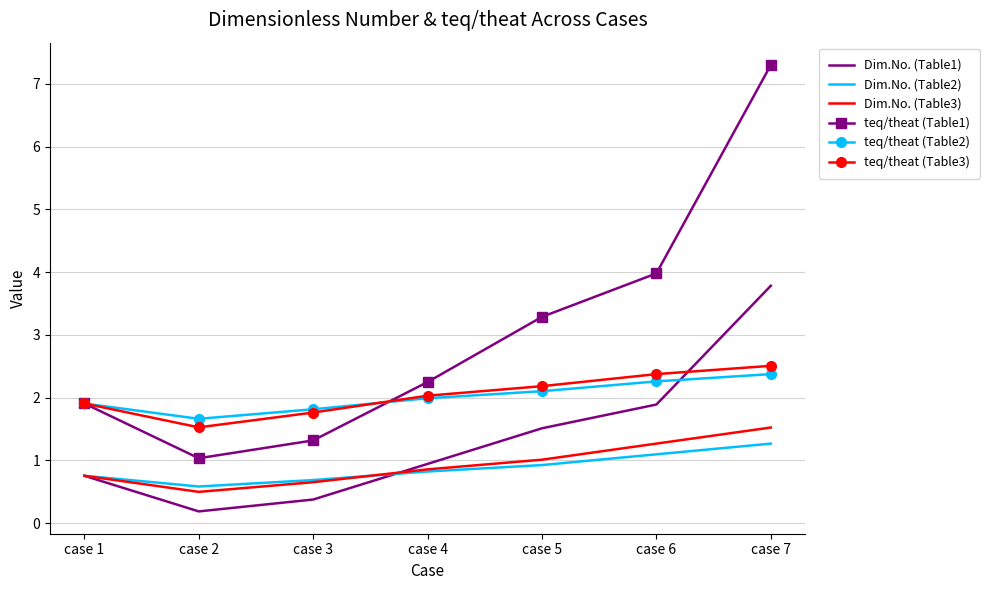

What is the spread (max minus min) of values at case 5?

2.4